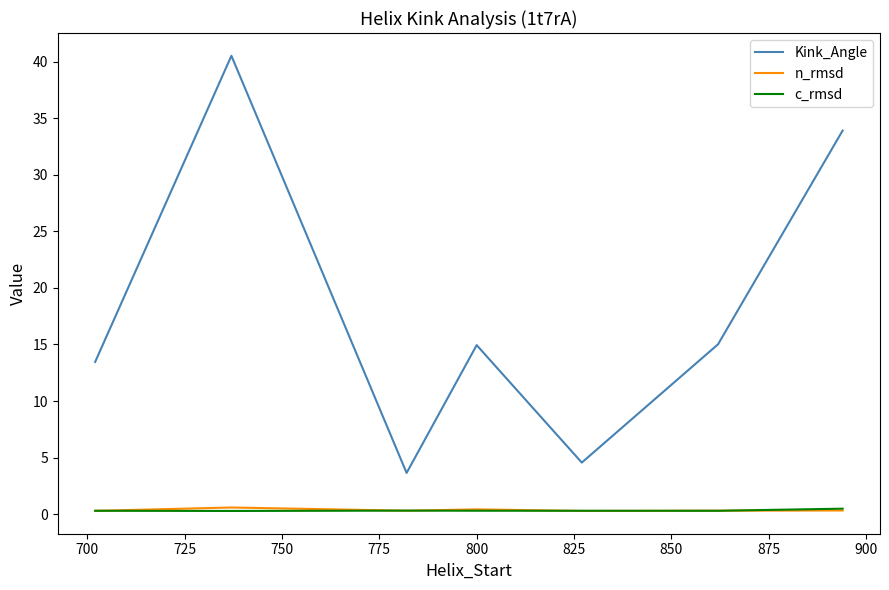

What is the greatest value displayed?

40.5